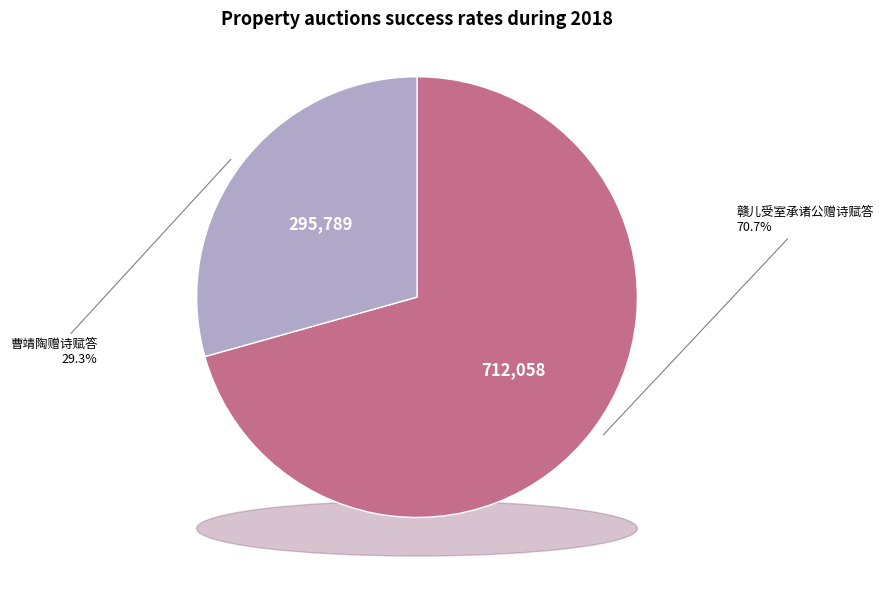

To the nearest percent, what is the difference between the largest and smallest slice percentages?

41%